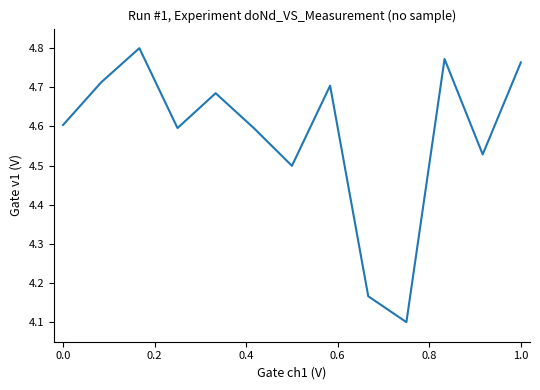

What is the minimum value shown in the chart?

4.1